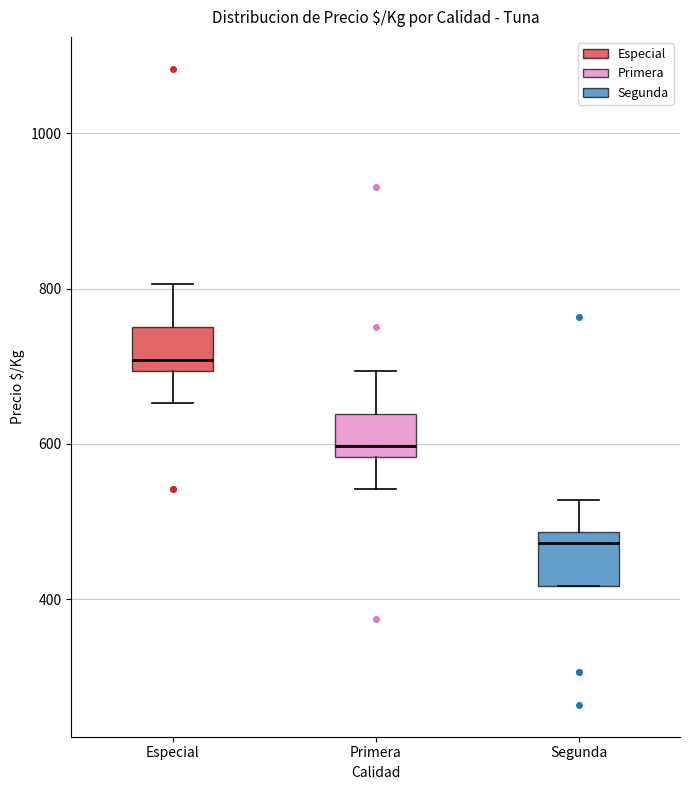

Reading left to right, transcribe this box plot: for each box, give where its median line is, the range the box spans, and where its two whiskers end, as read against the y-axis. The values are not printed on the chart, so give them approximately, as read against the axis.

Especial: median 700 (just above the box's lower edge), box 700 to 760, whiskers 660 to 800
Primera: median 600, box 580 to 640, whiskers 540 to 700
Segunda: median 480 (just below the box's upper edge), box 420 to 480, whiskers 420 to 520